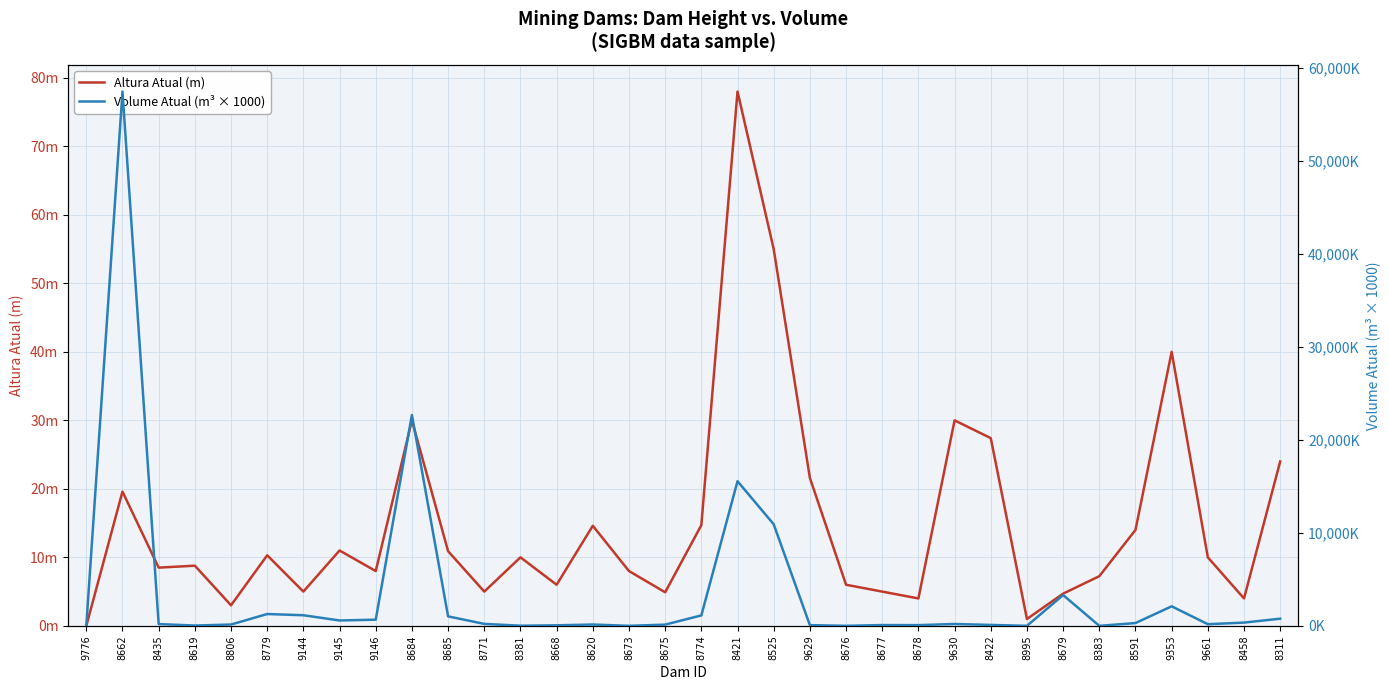

At 8684, list the series in order from largest to smallest.

Volume Atual (m³ × 1000), Altura Atual (m)